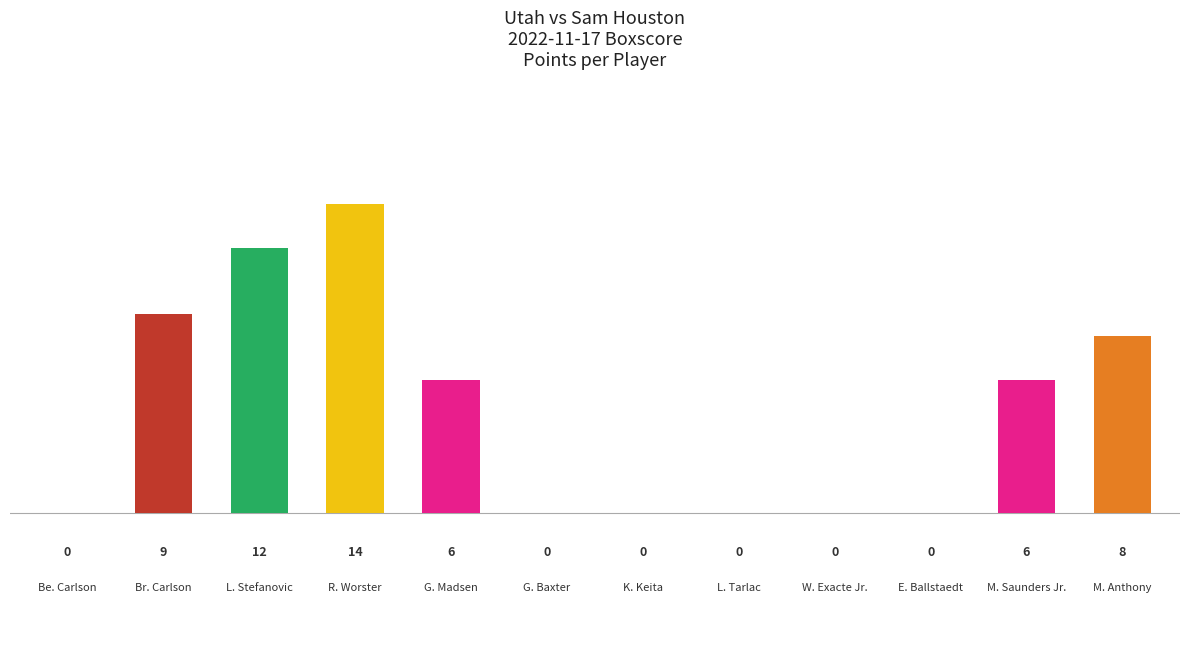

What is the maximum value shown in the chart?

14